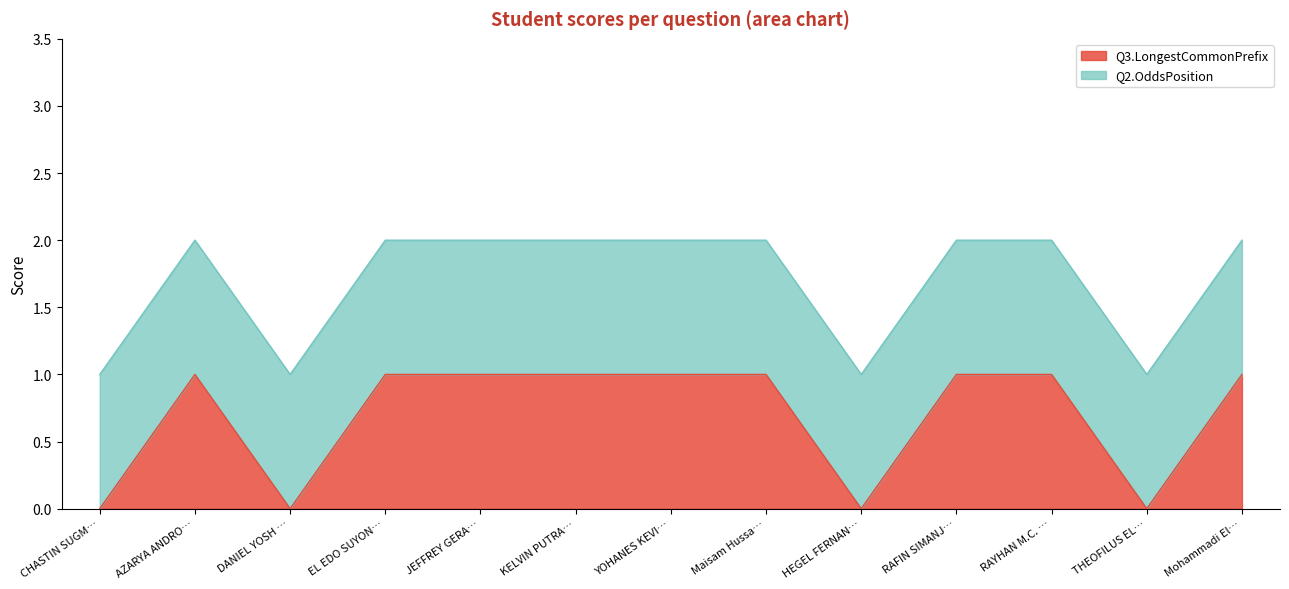

How many interior local valleys does the Q3.LongestCommonPrefix series have?

3